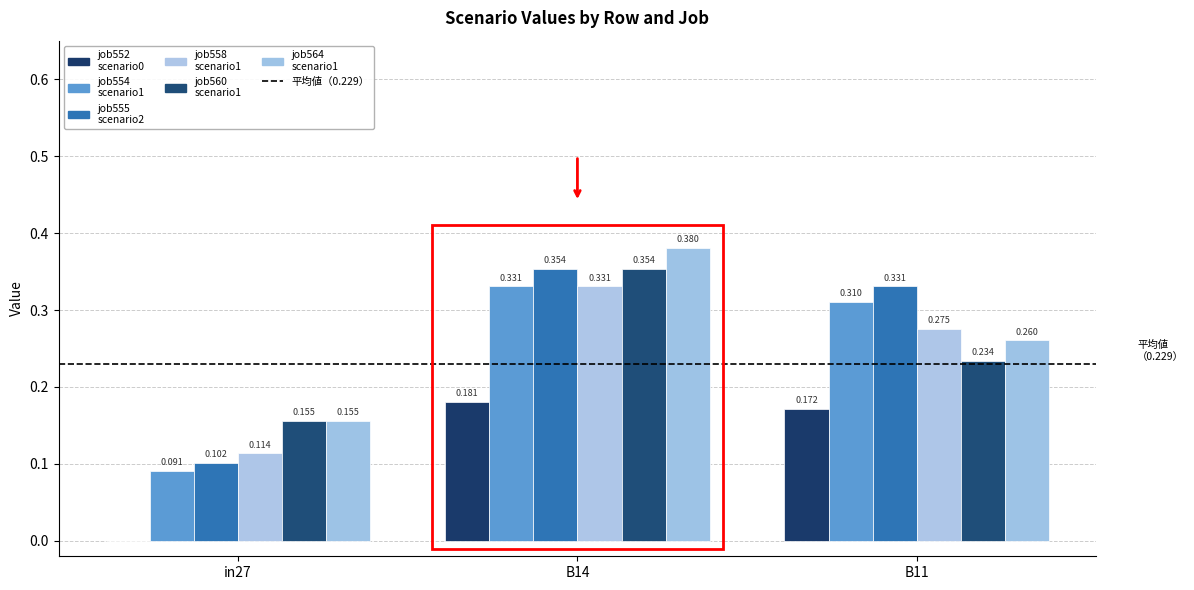

How many groups of bars are there?

3